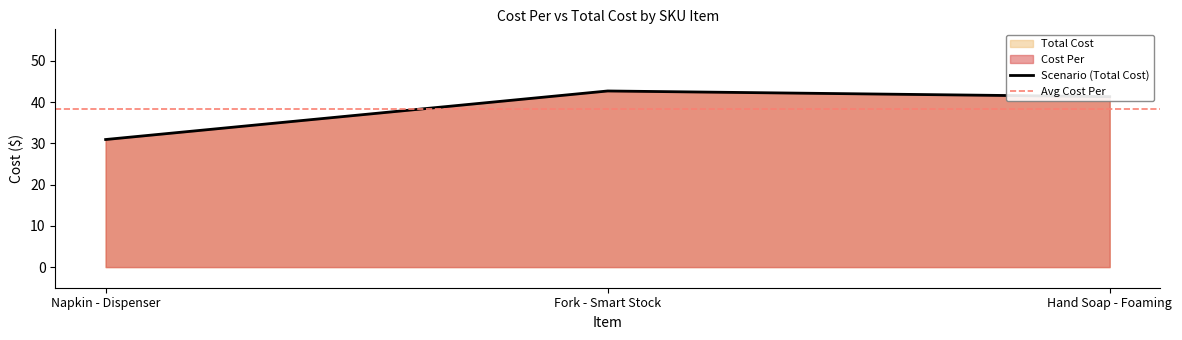

What is the label of the 1st point from the left?

Napkin - Dispenser